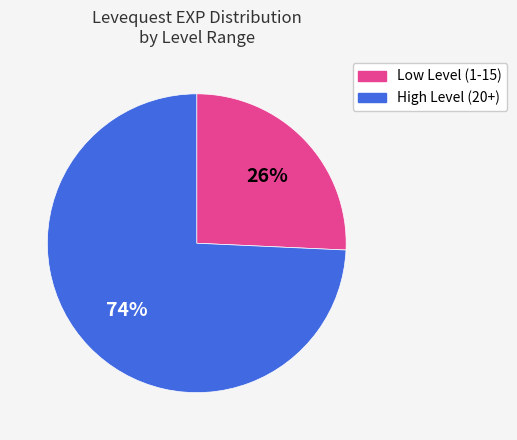

How many segments does this pie chart have?

2